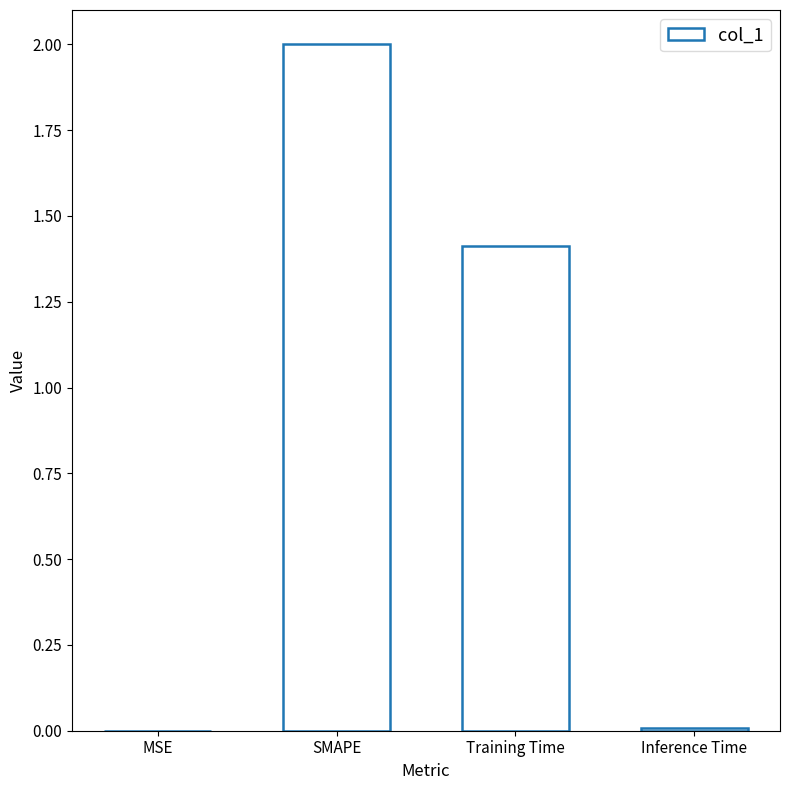

At which category does the chart reach its peak across all series?

SMAPE